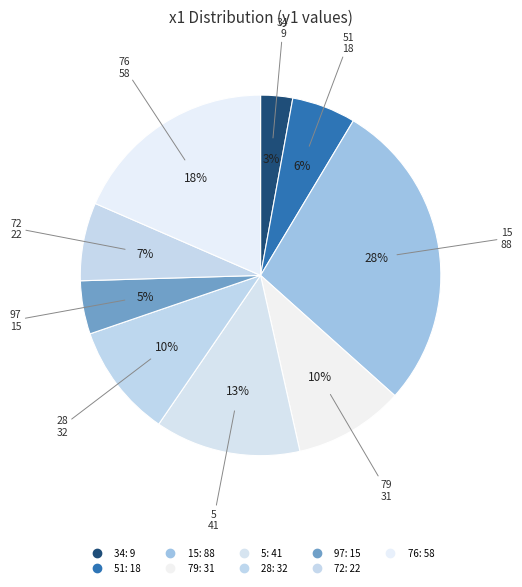

How many slices are in this pie chart?

9